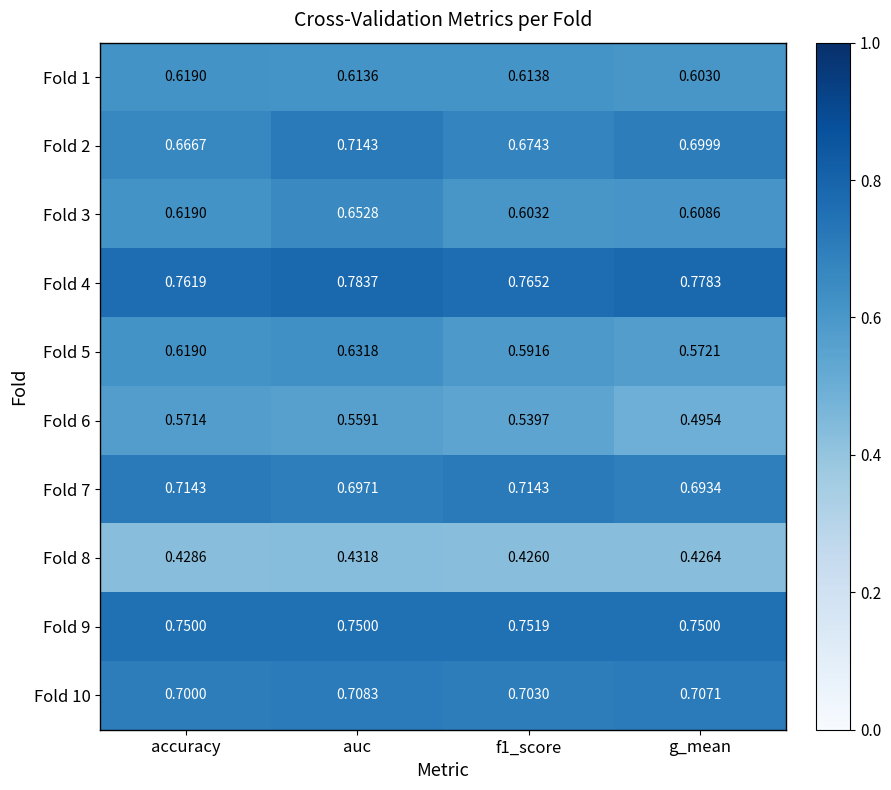

At which label is Fold 4 closest to 0?

accuracy